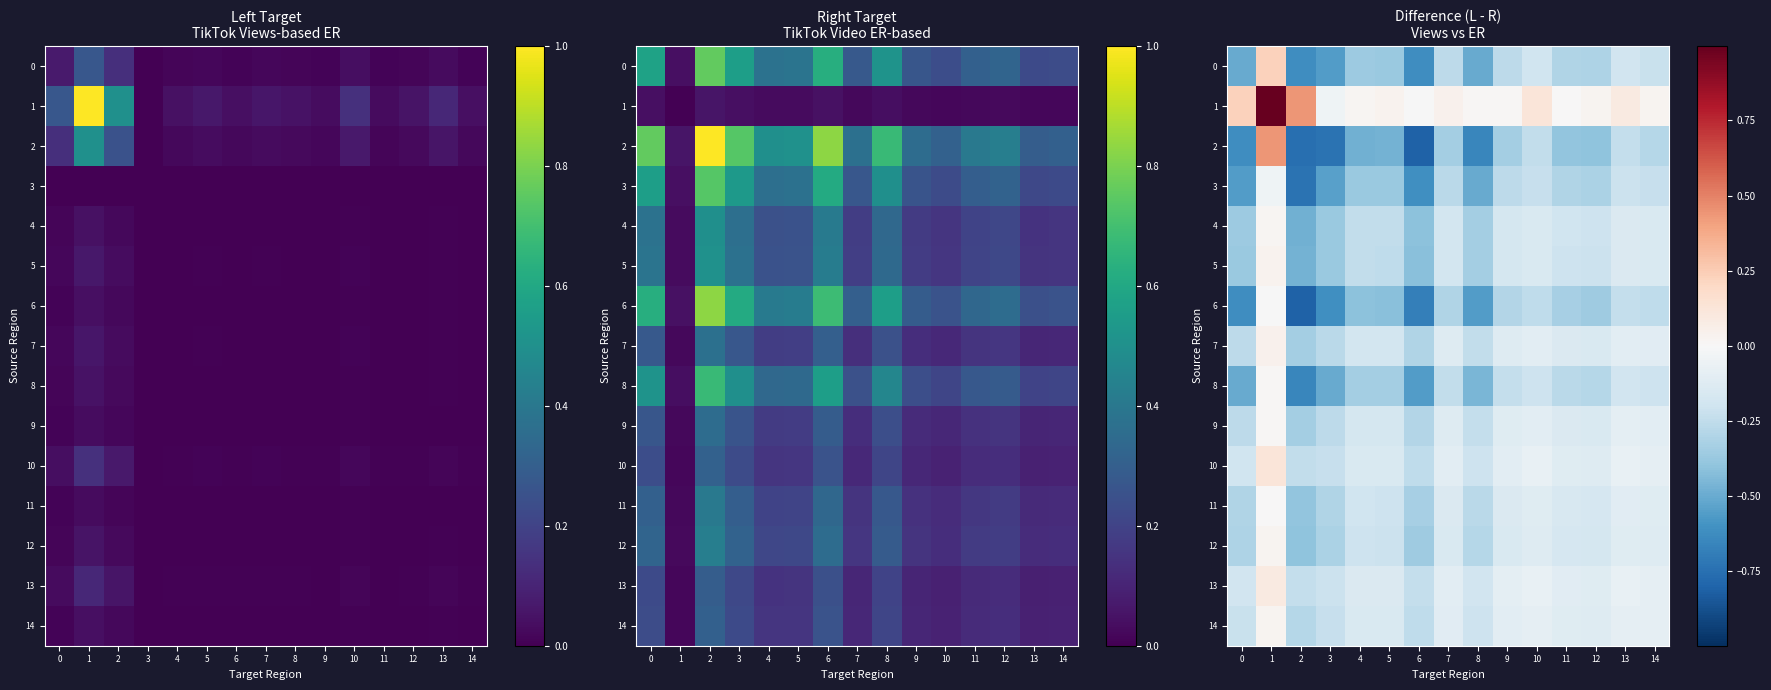

At 2, list the series in order from largest to smallest.

1, 13, 10, 14, 9, 7, 11, 12, 5, 4, 0, 8, 3, 2, 6